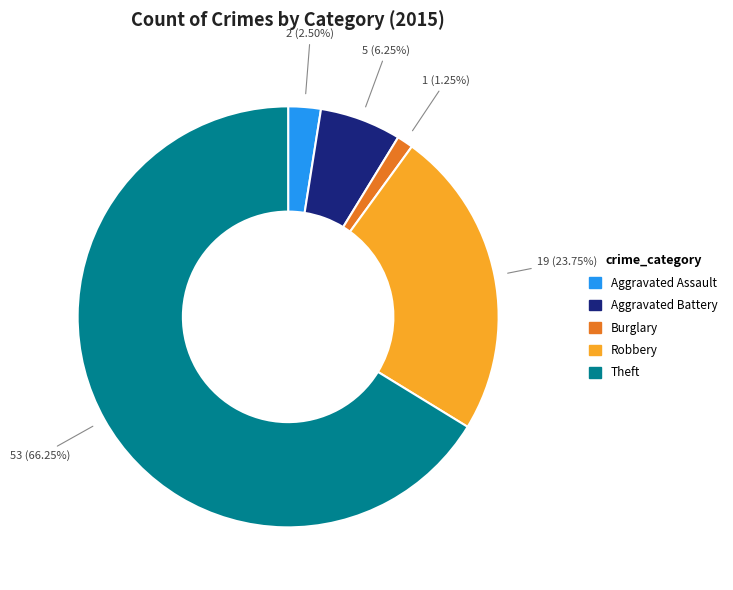

Rank the categories by value from lowest to highest.

Burglary, Aggravated Assault, Aggravated Battery, Robbery, Theft